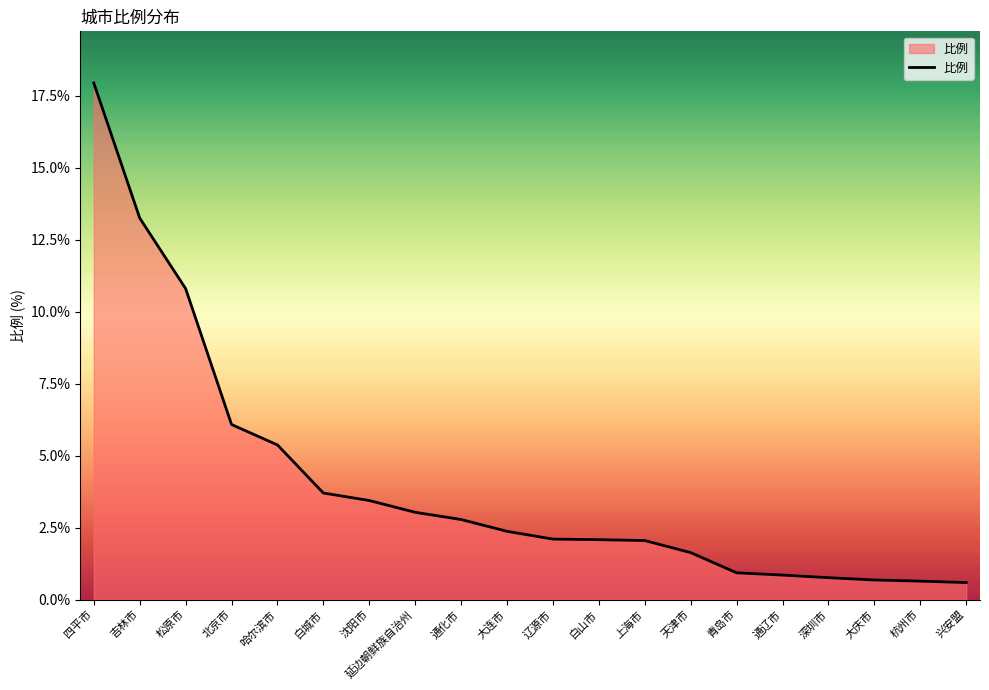

Approximately how many times larger is the value at 通化市 compared to 白山市?

1.3